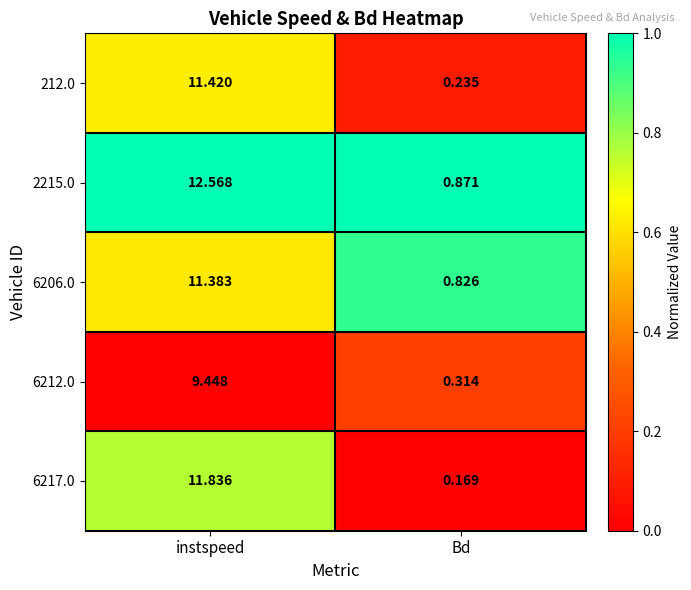

At which label does 212.0 reach its peak?

instspeed